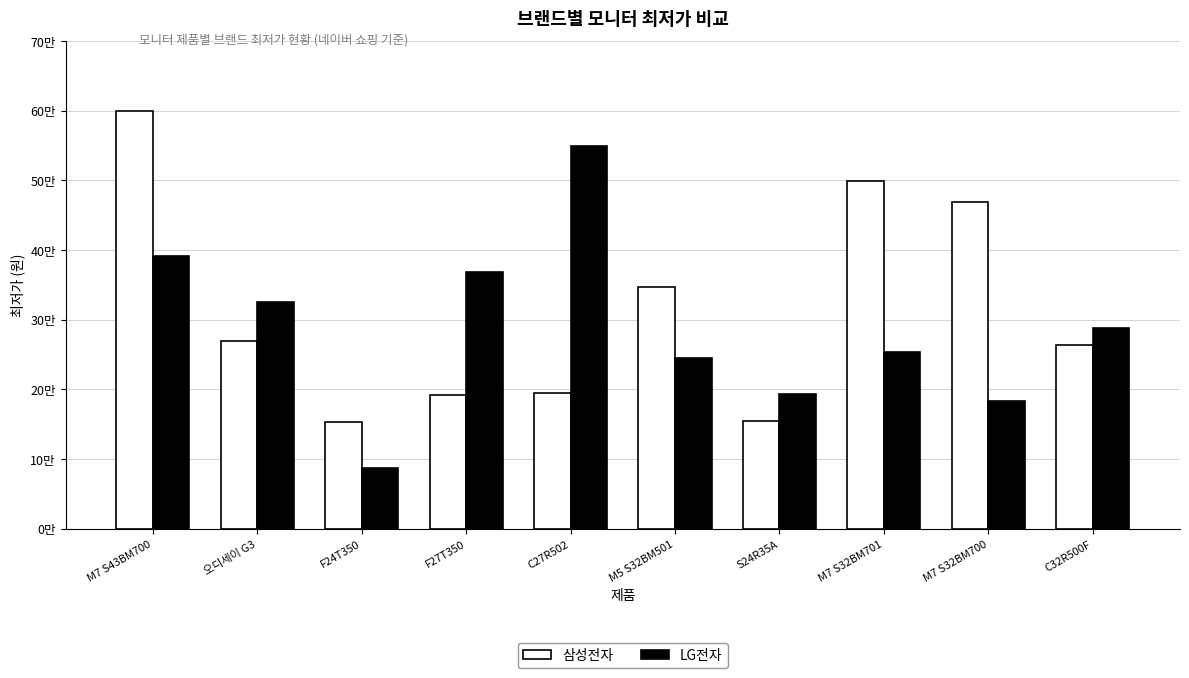

At which label does LG전자 reach its minimum?

F24T350